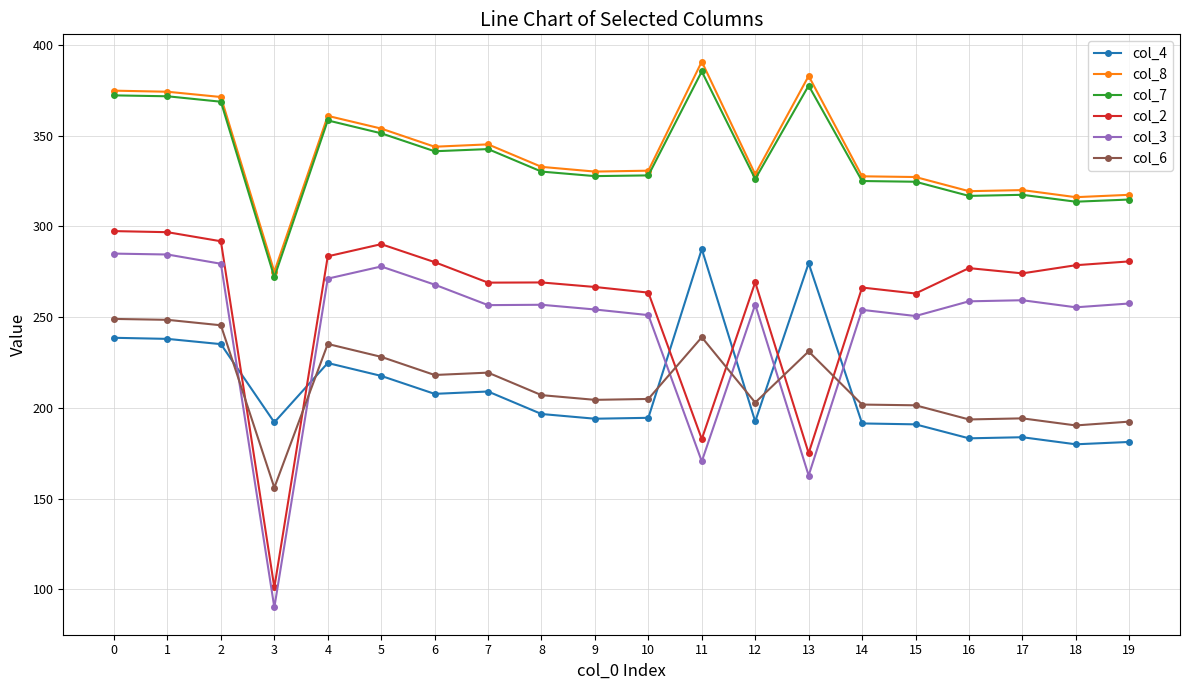

True or false: col_4 and col_2 cross at least once.

True